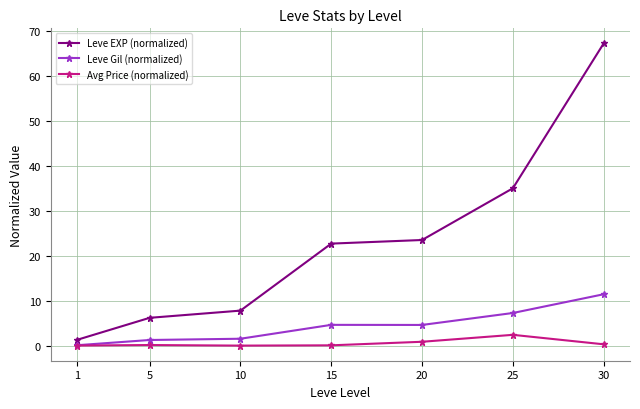

At which label does Leve EXP (normalized) reach its peak?

30